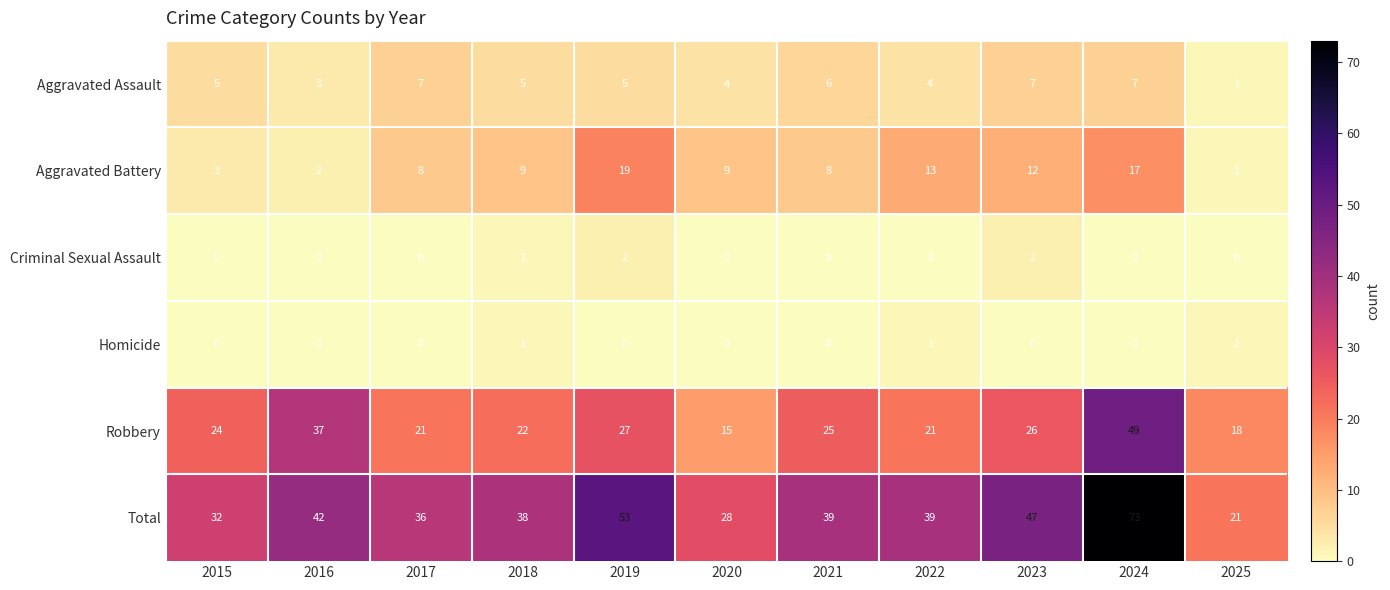

What is the maximum value shown in the chart?

73